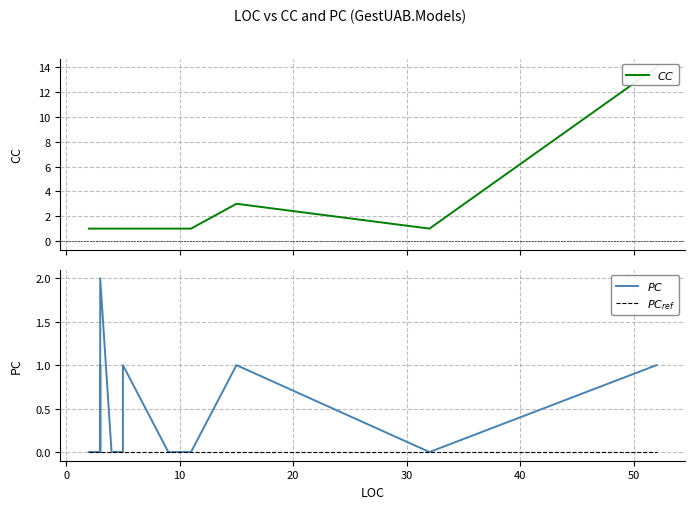

How many values in $PC$ are above zero?

7